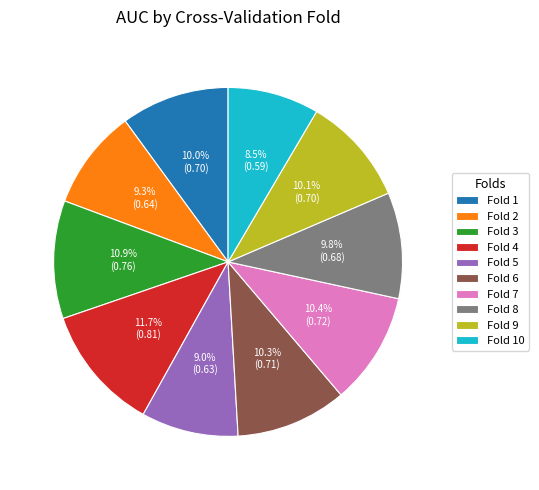

Combined, do Fold 2 and Fold 7 account for over 50%?

No